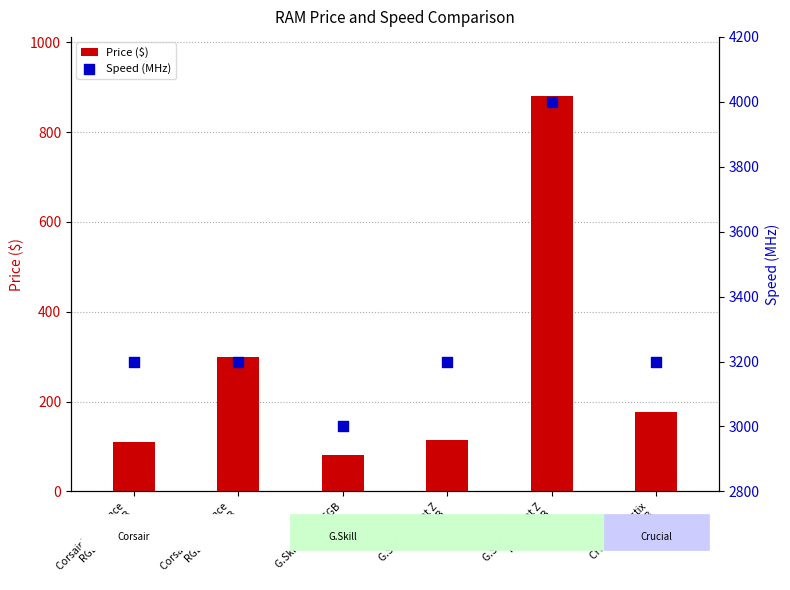

Which series reaches the maximum Y coordinate?

Speed (MHz)